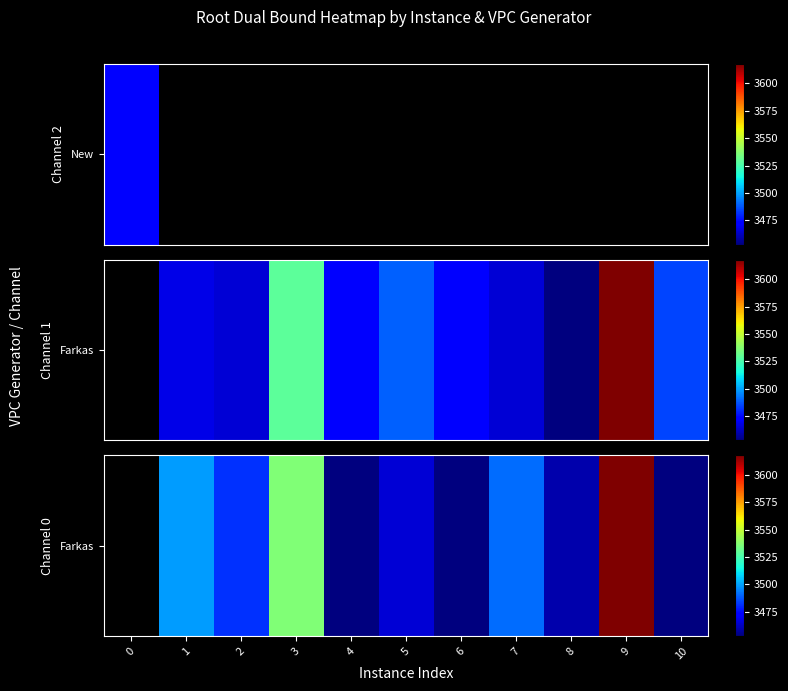

What is the difference between the values at 5 and 6?

24.3